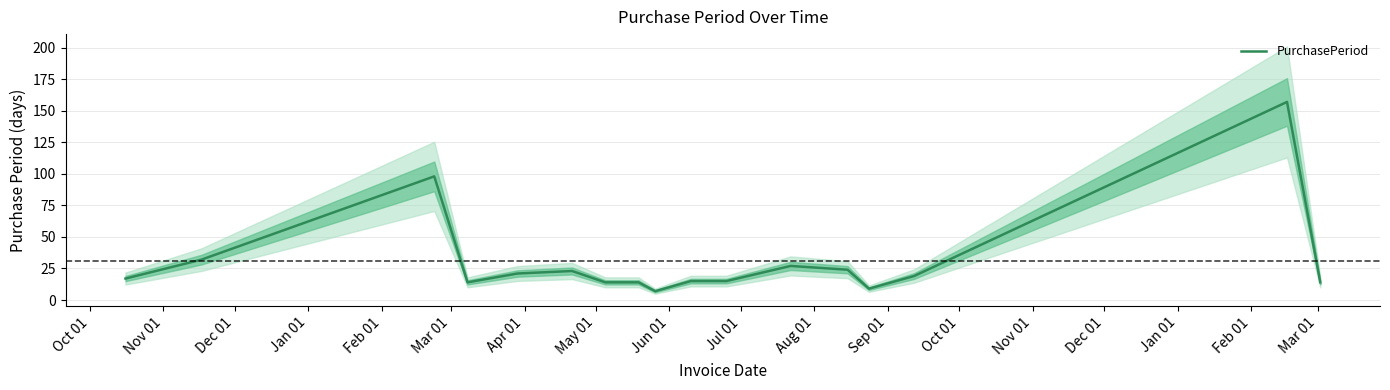

What is the maximum value for PurchasePeriod?

157